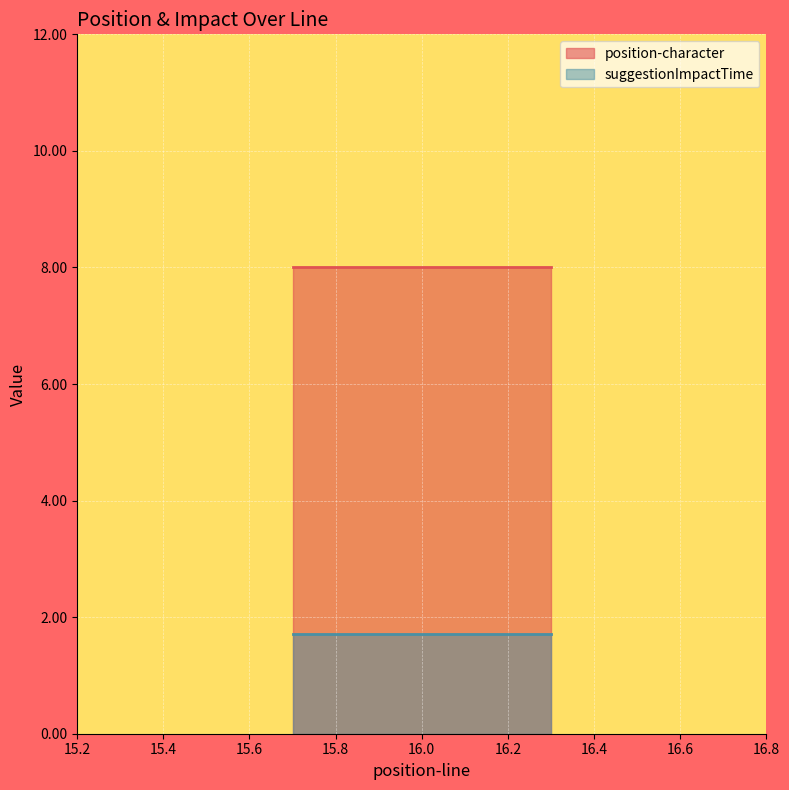

At which category is the sum across all series the highest?

16